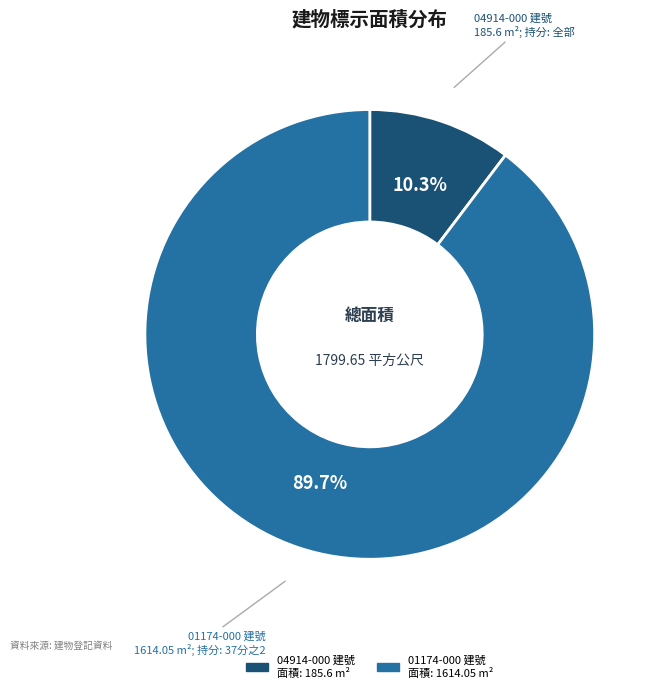

Is there any slice that represents more than half of the pie?

Yes